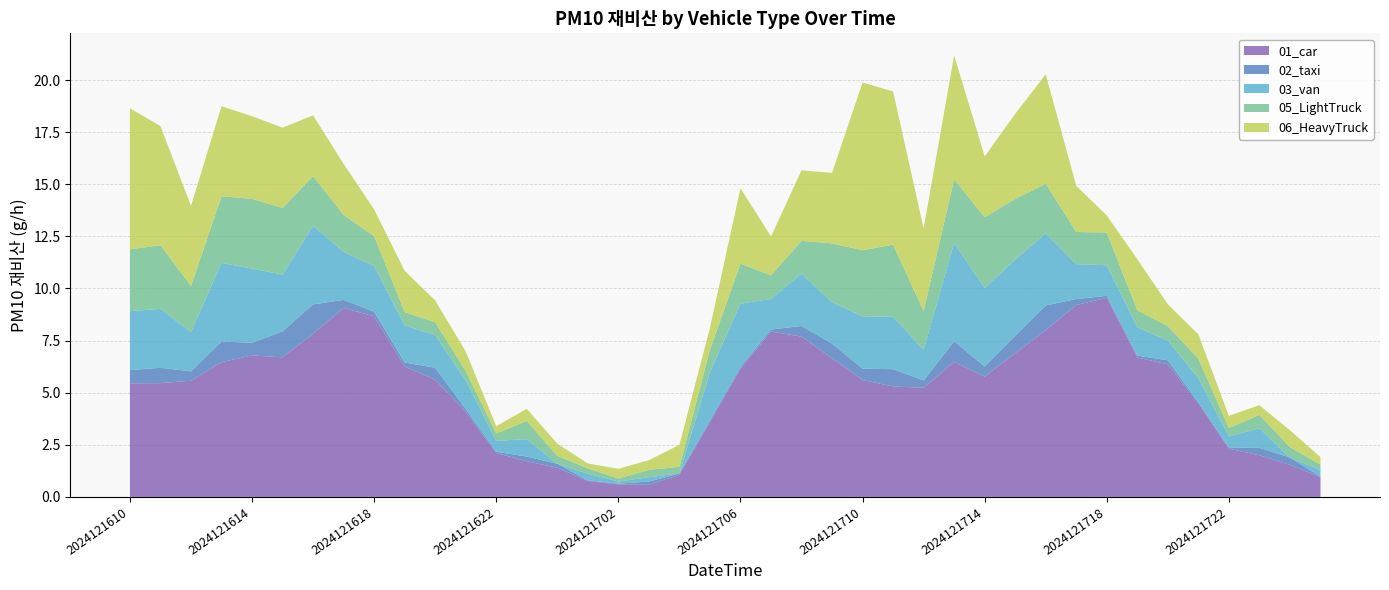

Reading left to right, list all the values displayed in this chart.

01_car: 5.4	5.5	5.6	6.5	6.8	6.7	7.8	9.1	8.7	6.3	5.6	4.1	2.1	1.7	1.4	0.8	0.6	0.6	1.1	3.6	6.1	7.9	7.7	6.7	5.6	5.3	5.2	6.5	5.8	6.9	8.0	9.2	9.6	6.7	6.4	4.5	2.3	2.0	1.5	0.9
02_taxi: 0.6	0.7	0.4	1.0	0.6	1.2	1.4	0.4	0.2	0.2	0.6	0.1	0.1	0.2	0.2	0.0	0.0	0.2	0.1	0.1	0.1	0.1	0.5	0.7	0.5	0.8	0.4	1.0	0.5	0.8	1.2	0.3	0.1	0.1	0.2	0.1	0.1	0.4	0.4	0.0
03_van: 2.8	2.8	1.9	3.8	3.6	2.7	3.8	2.3	2.2	1.8	1.6	1.4	0.5	0.8	0.0	0.3	0.1	0.2	0.0	2.3	3.0	1.5	2.5	2.0	2.5	2.5	1.5	4.7	3.8	3.7	3.5	1.7	1.5	1.4	0.9	1.2	0.5	0.9	0.0	0.3
05_LightTruck: 3.0	3.1	2.2	3.2	3.3	3.2	2.4	1.8	1.4	0.6	0.6	0.5	0.3	0.9	0.4	0.3	0.1	0.3	0.3	1.1	1.9	1.1	1.6	2.8	3.2	3.5	1.9	3.1	3.4	2.9	2.4	1.5	1.6	0.8	0.7	0.9	0.4	0.6	0.5	0.3
06_HeavyTruck: 6.8	5.7	3.8	4.3	4.0	3.8	2.9	2.4	1.3	2.0	1.0	0.9	0.3	0.6	0.6	0.2	0.5	0.5	1.0	1.0	3.6	1.9	3.4	3.4	8.0	7.3	4.0	5.9	2.9	4.1	5.2	2.2	0.8	2.4	1.0	1.2	0.6	0.5	0.8	0.3